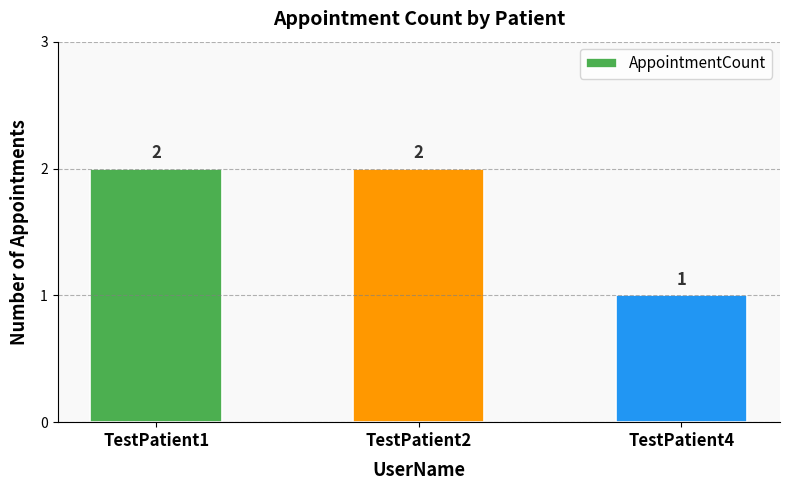

Reading left to right, list all the values displayed in this chart.

TestPatient1=2	TestPatient2=2	TestPatient4=1